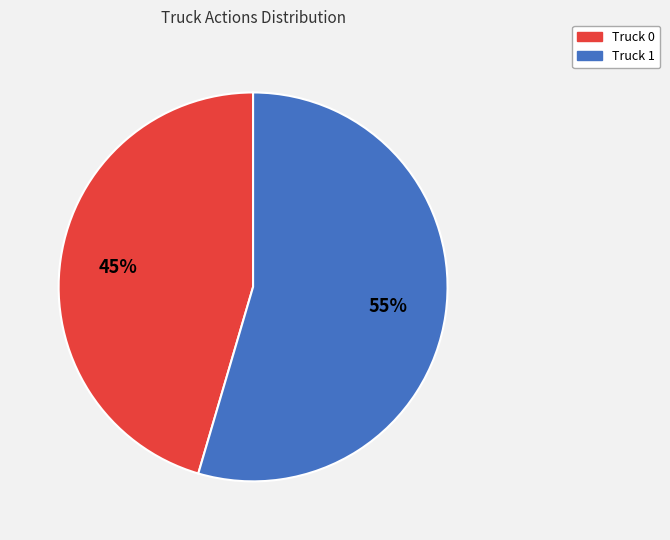

Which category accounts for the majority?

Truck 1